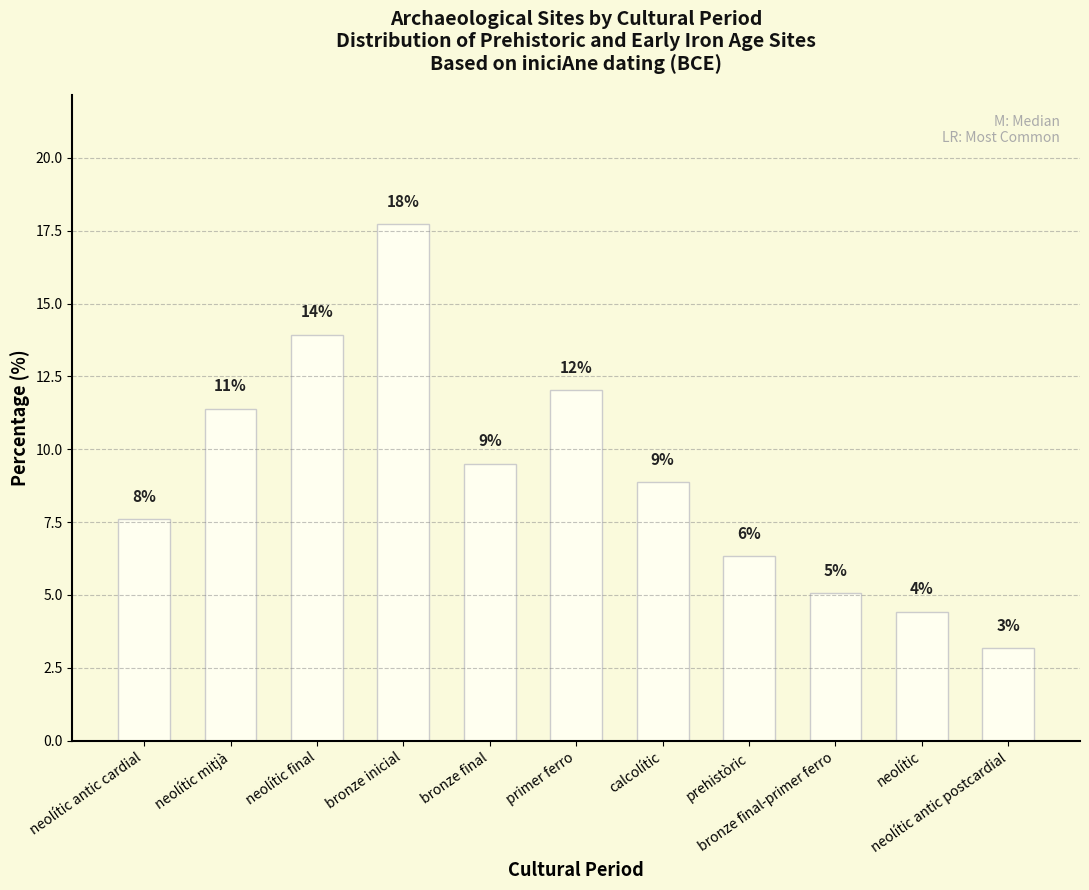

Are the bars horizontal?

No